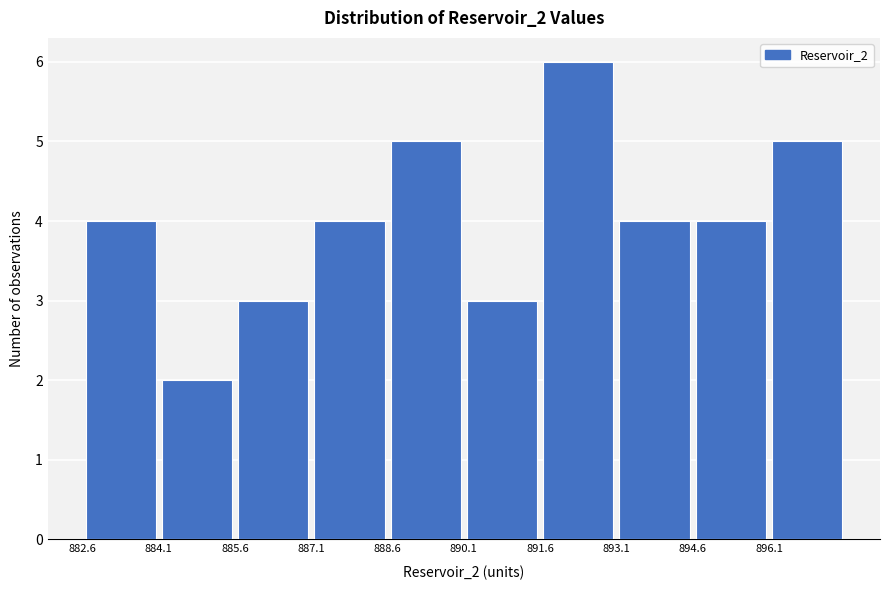

Over which range of the x-axis is the bar tallest?

891.6 to 893.2